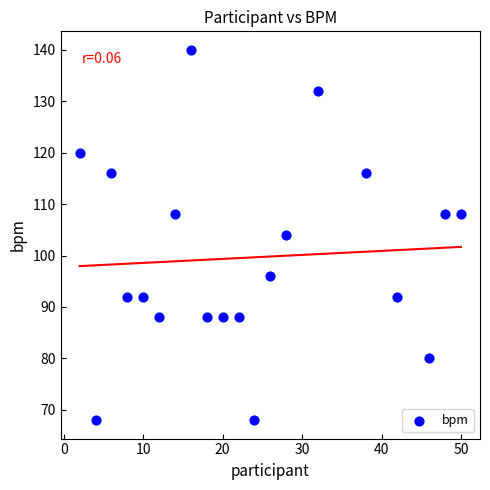

What is the range of X values (max minus min)?

48